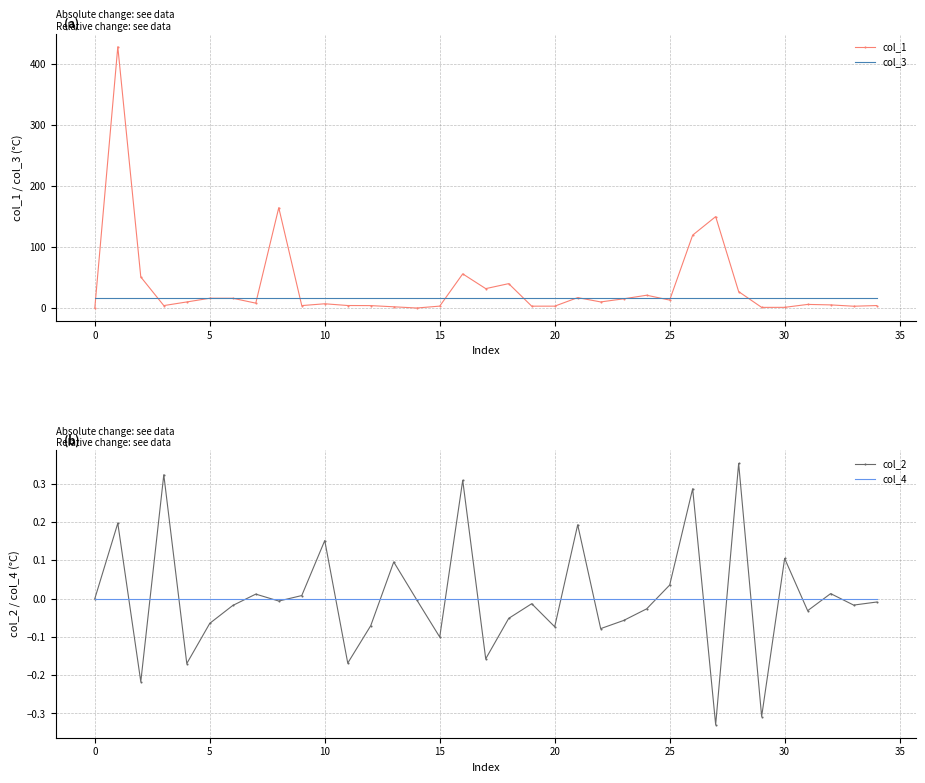

True or false: col_4 has a value of 0.0 at 23.

True